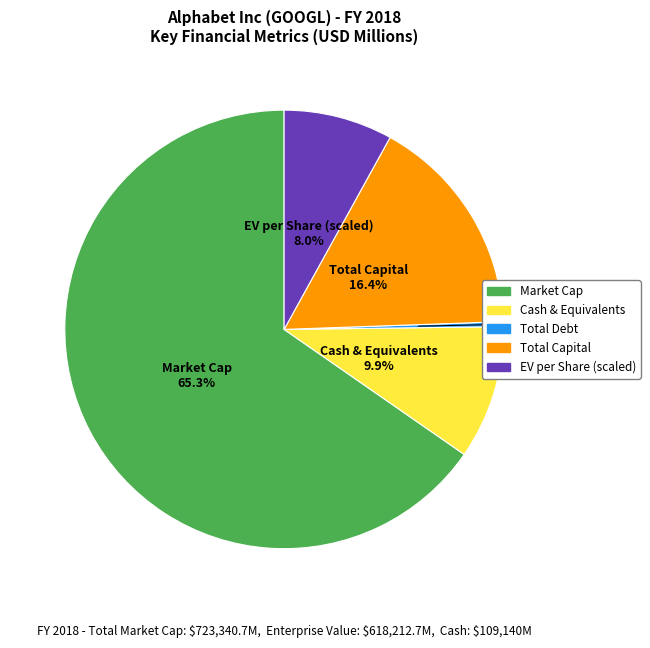

Is there any slice that represents more than half of the pie?

Yes